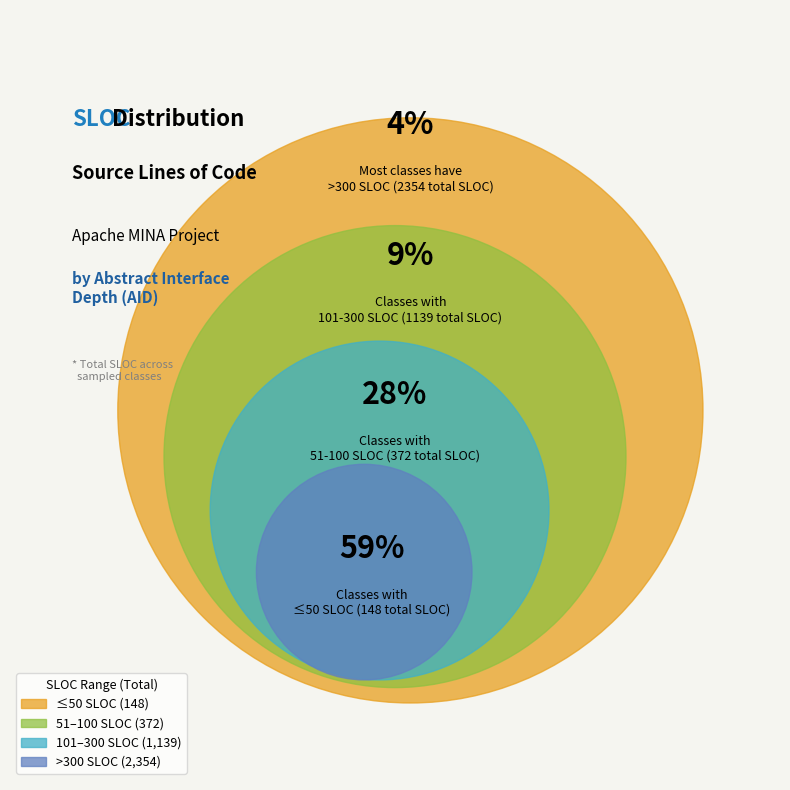

What percentage is NOT represented by 5?

99.6%